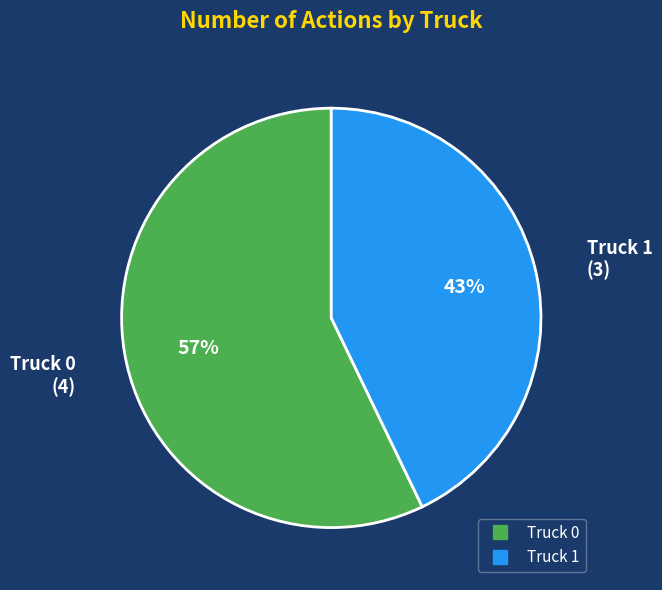

Count the number of slices in the pie.

2